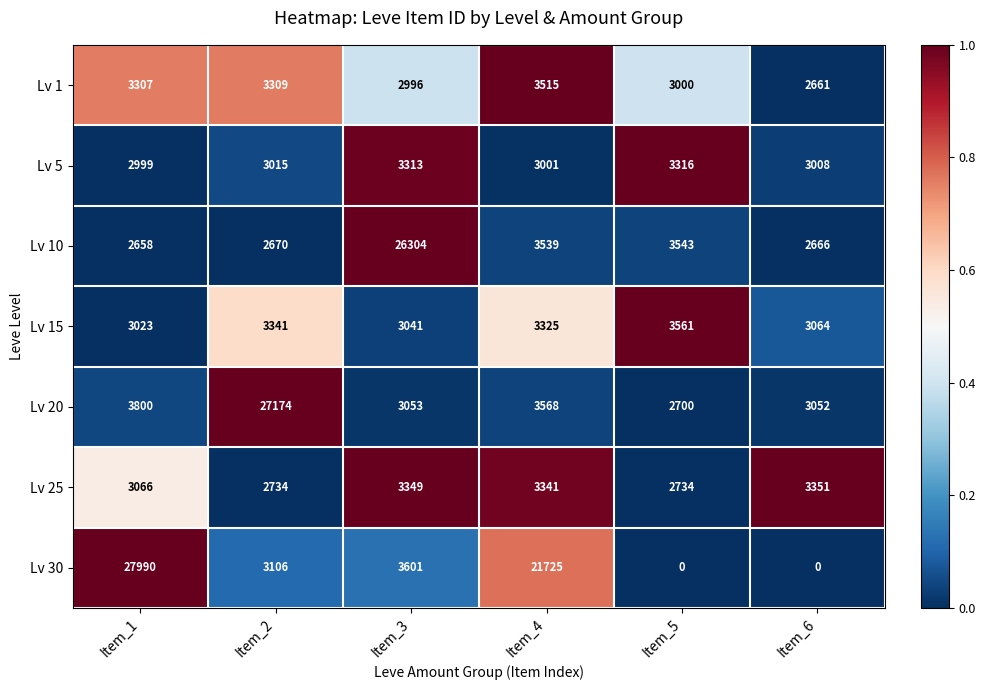

Which label corresponds to the largest value in the chart?

Item_1